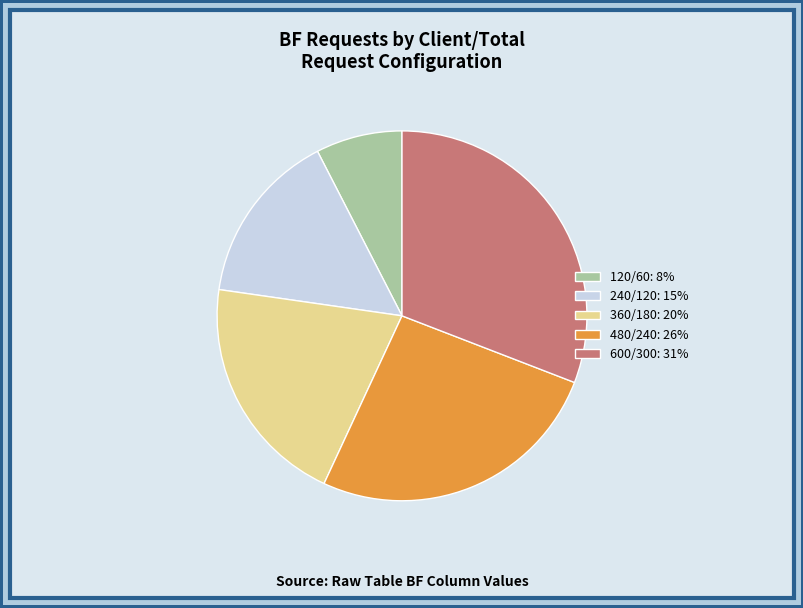

True or false: 600/300 accounts for 17% of the total.

False